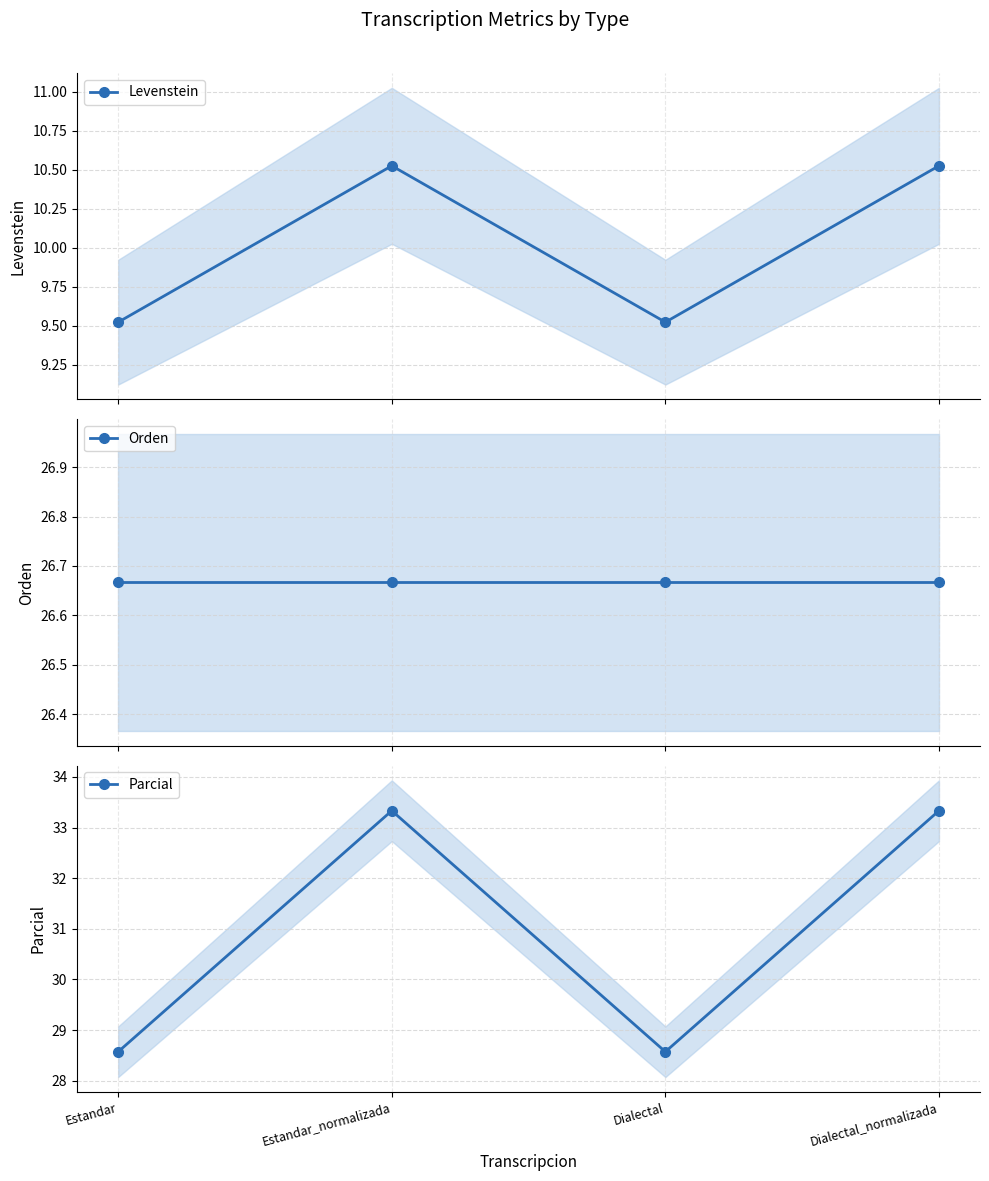

True or false: Parcial and Levenstein cross at least once.

False